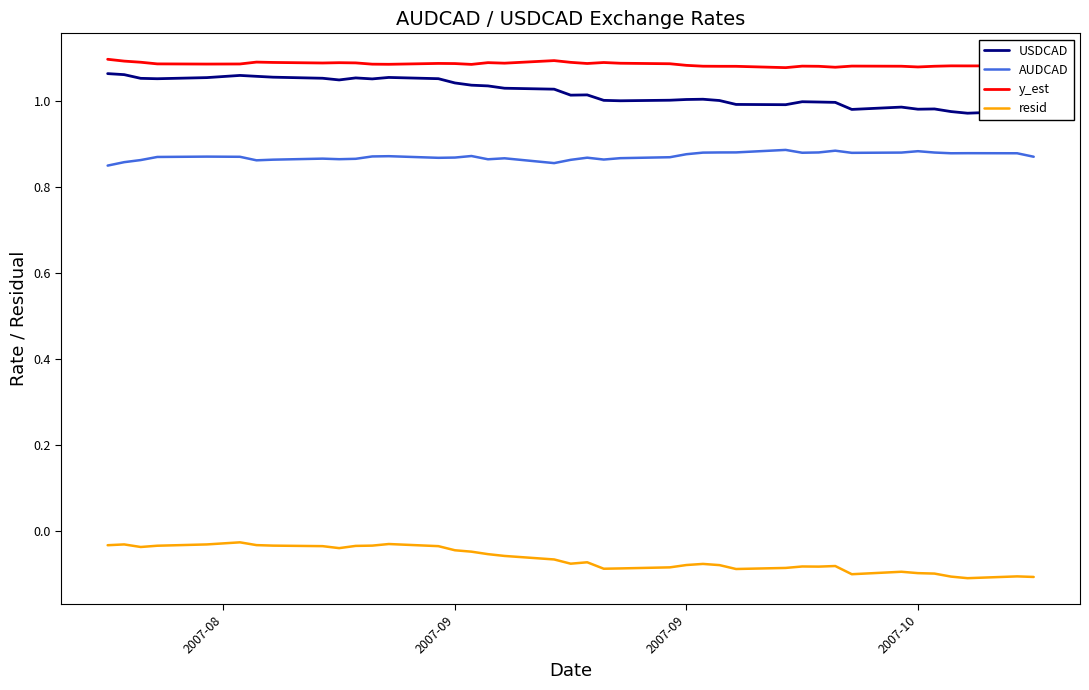

True or false: resid and AUDCAD cross at least once.

False